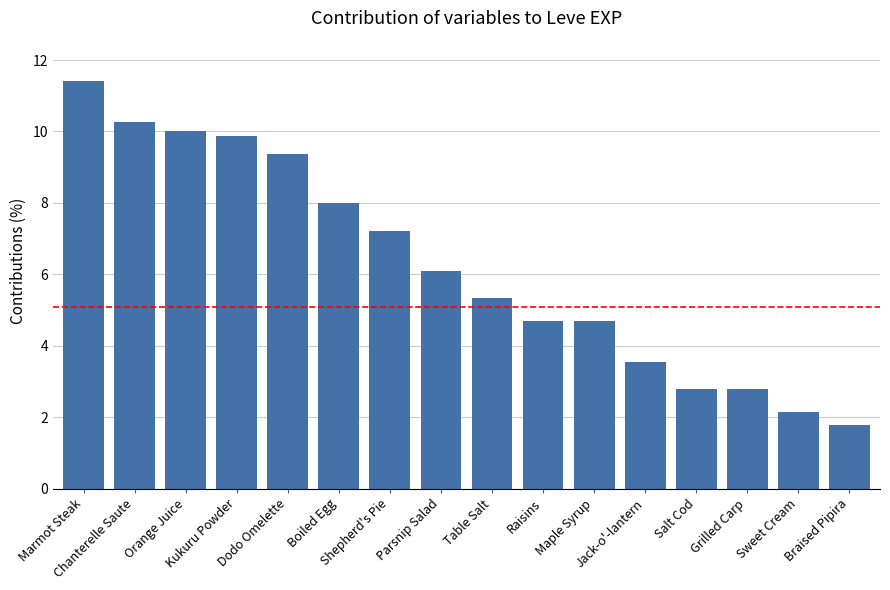

What is the difference between the second highest and minimum values?

8.5